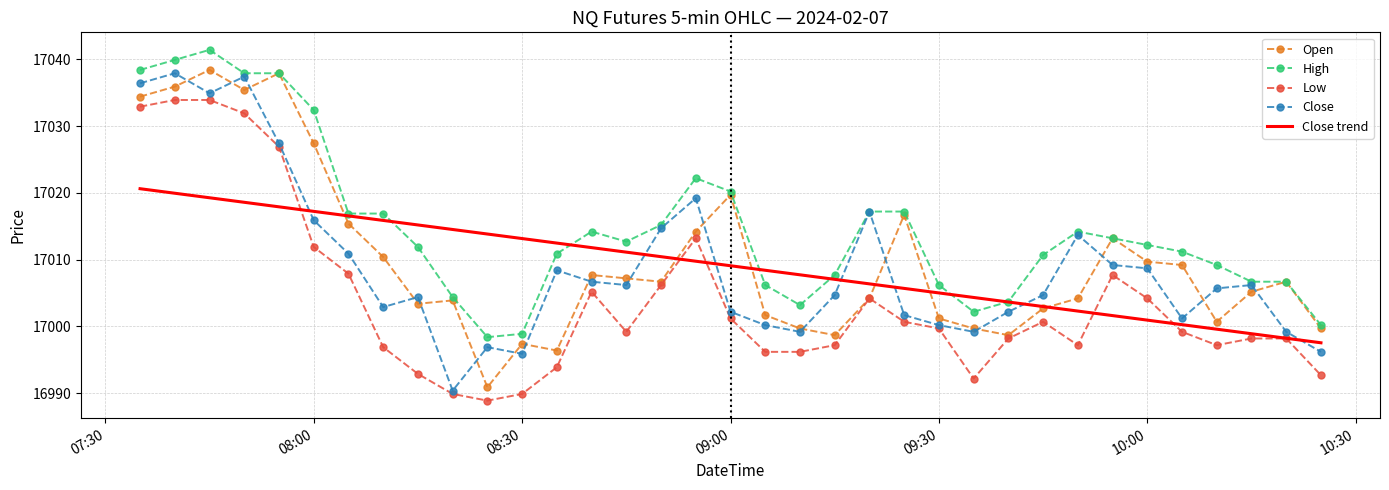

What is the minimum value for Open?

16990.9